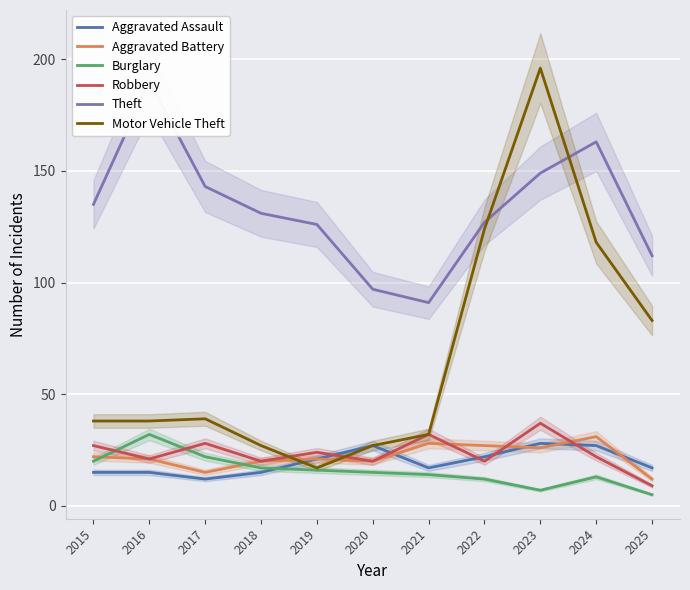

At which label does Aggravated Assault first exceed 17?

2019